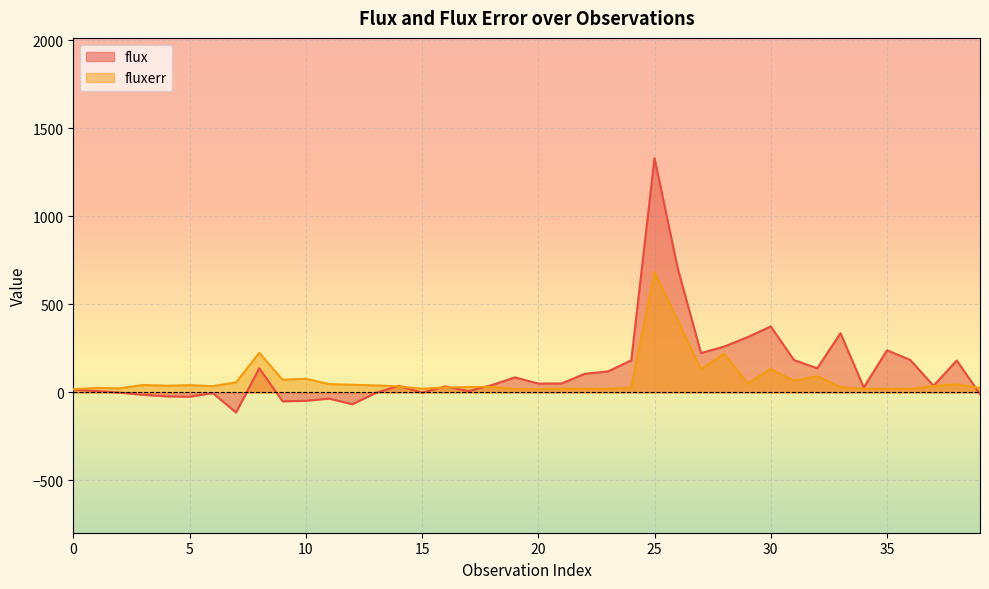

Reading left to right, what are all the values shown in this chart?

flux: 16.0	6.9	-1.5	-14.4	-22.7	-25.0	-4.5	-114.6	136.6	-50.7	-48.2	-35.7	-67.7	-4.2	37.2	-1.9	33.4	6.6	41.0	84.8	49.5	50.2	105.3	118.7	181.8	1330.2	702.9	222.9	260.1	313.2	374.2	183.1	136.4	335.7	27.6	238.6	183.8	37.2	180.7	-9.8
fluxerr: 17.7	24.8	22.6	41.9	37.3	40.8	35.0	56.2	224.5	71.5	76.9	46.9	42.7	39.5	33.4	20.5	27.3	29.8	31.2	18.6	18.0	21.1	19.9	19.2	27.8	683.0	406.8	131.2	218.8	50.3	131.6	66.0	91.7	29.4	19.5	20.4	18.8	36.1	45.0	24.7